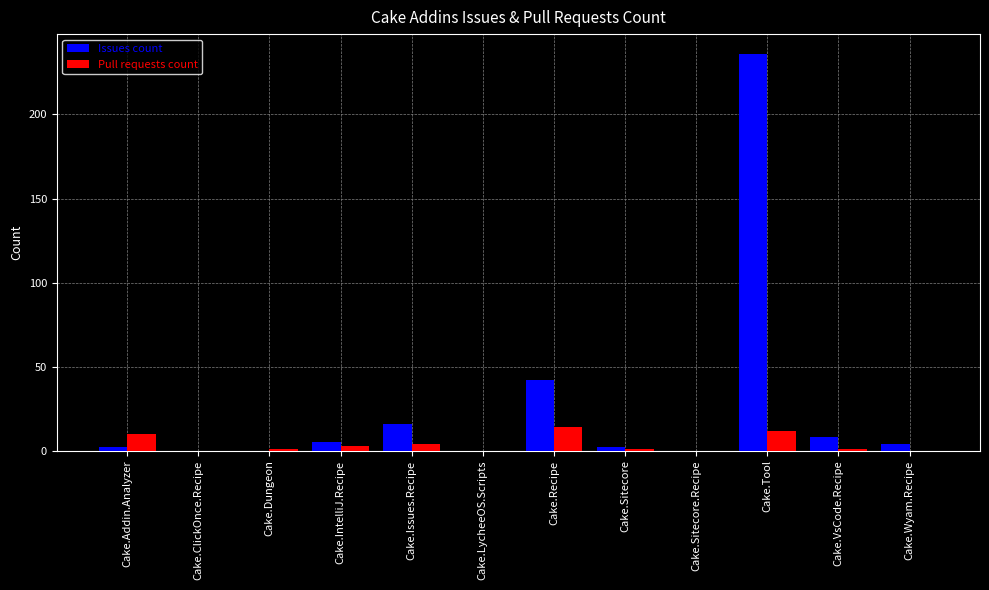

Reading left to right, list all the values displayed in this chart.

Issues count: Cake.Addin.Analyzer=2	Cake.ClickOnce.Recipe=0	Cake.Dungeon=0	Cake.IntelliJ.Recipe=5	Cake.Issues.Recipe=16	Cake.LycheeOS.Scripts=0	Cake.Recipe=42	Cake.Sitecore=2	Cake.Sitecore.Recipe=0	Cake.Tool=236	Cake.VsCode.Recipe=8	Cake.Wyam.Recipe=4
Pull requests count: Cake.Addin.Analyzer=10	Cake.ClickOnce.Recipe=0	Cake.Dungeon=1	Cake.IntelliJ.Recipe=3	Cake.Issues.Recipe=4	Cake.LycheeOS.Scripts=0	Cake.Recipe=14	Cake.Sitecore=1	Cake.Sitecore.Recipe=0	Cake.Tool=12	Cake.VsCode.Recipe=1	Cake.Wyam.Recipe=0